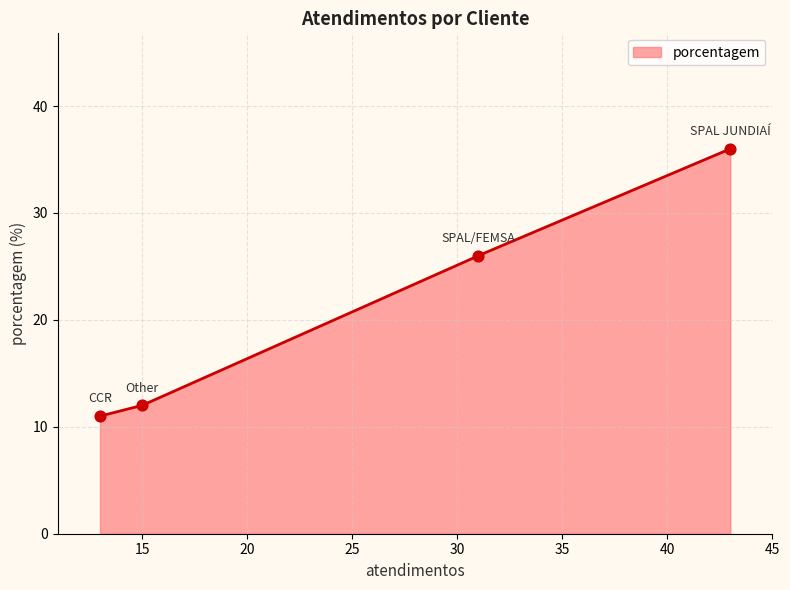

Approximately how many times larger is the value at SPAL/FEMSA compared to CCR?

2.4